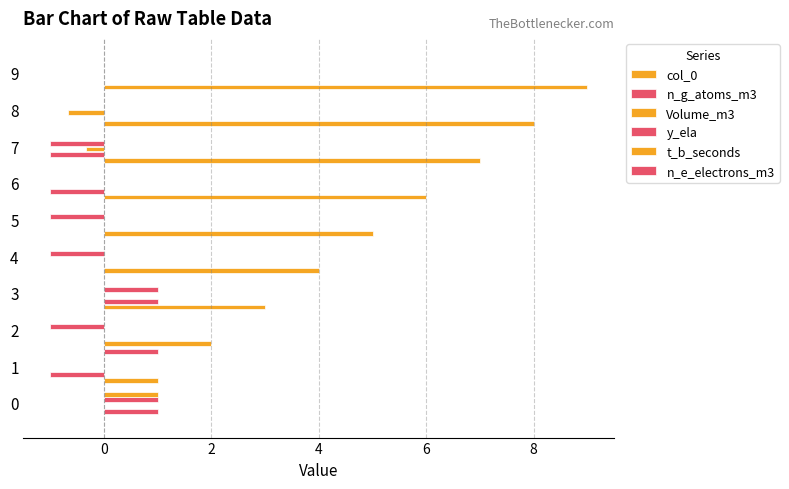

At how many categories does at least one series exceed 0?

10